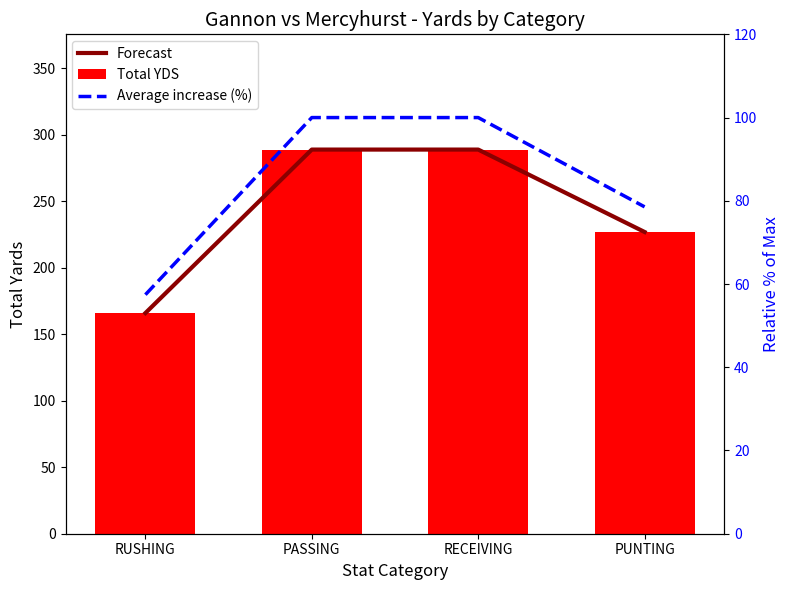

At how many categories does at least one series exceed 260?

2